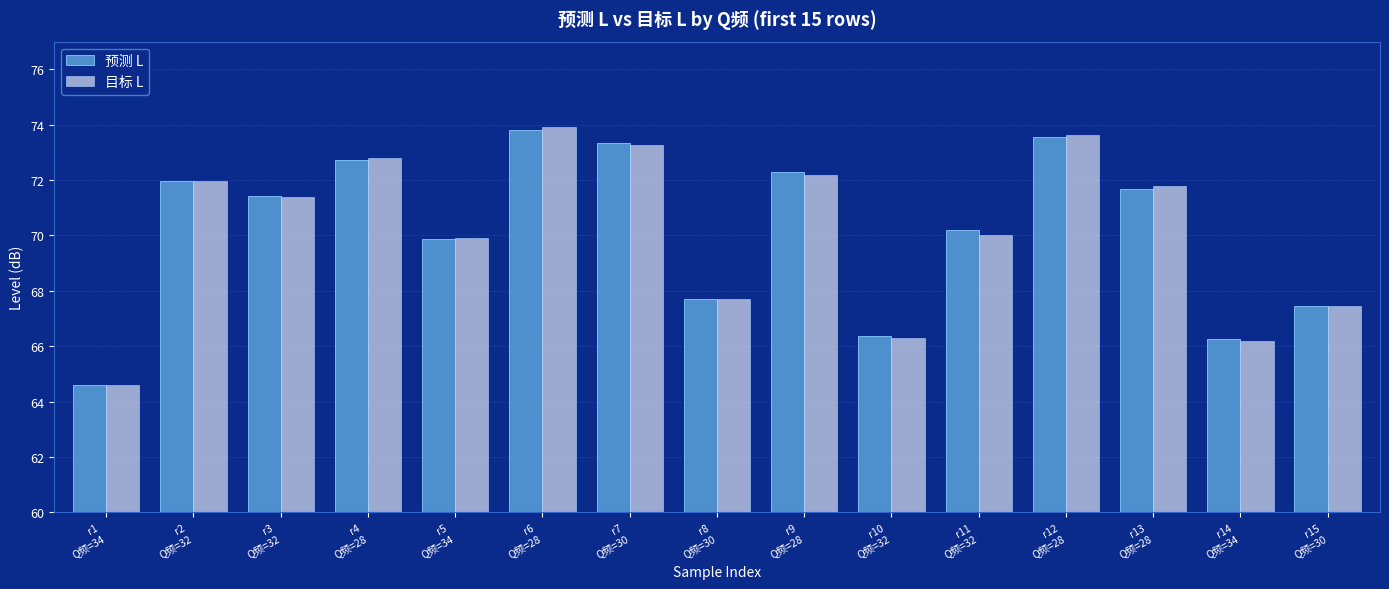

What is the label of the 12th bar from the left?

r12
Q频=28